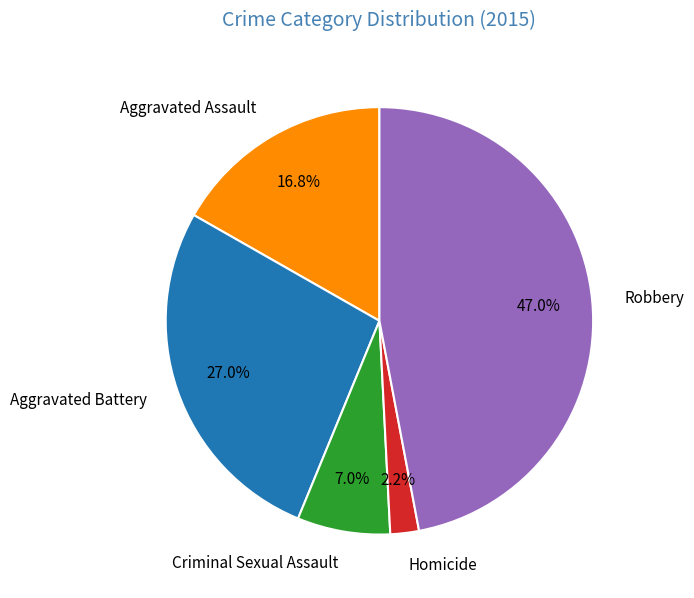

The Homicide slice represents 2% of the pie. True or false?

True